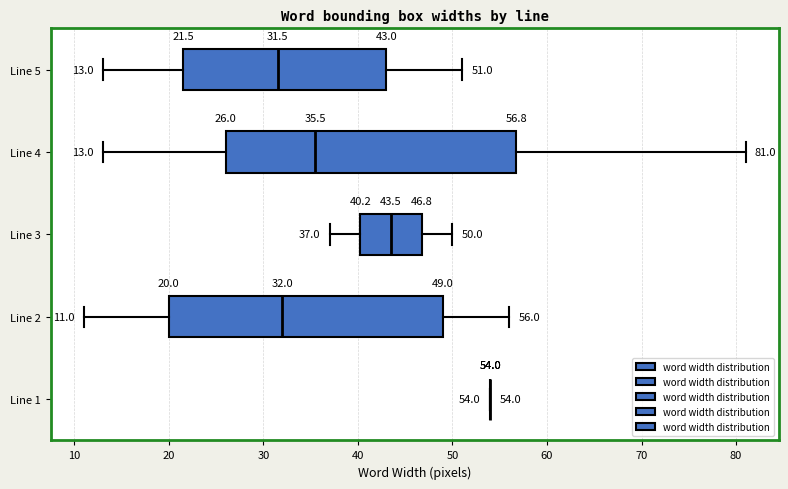

Comparing the boxes themselves (not the whiskers), which one is the widest?

Line 4